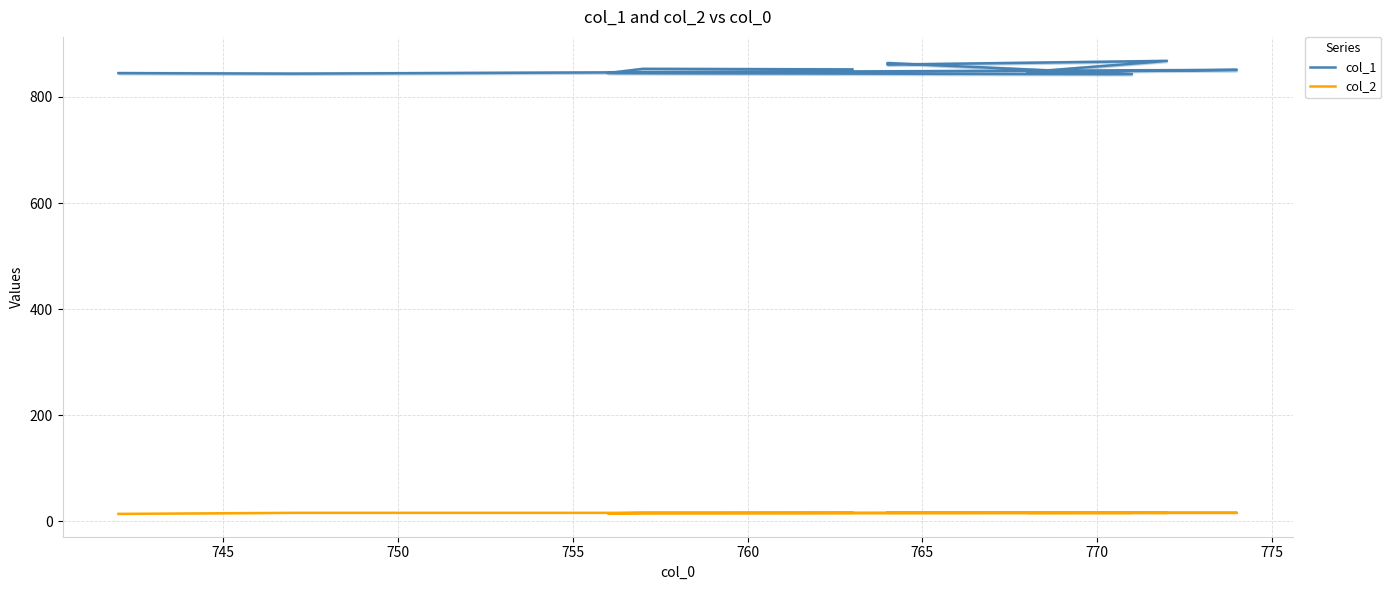

What is the sum of the col_1 values at 755 and 760?

1707